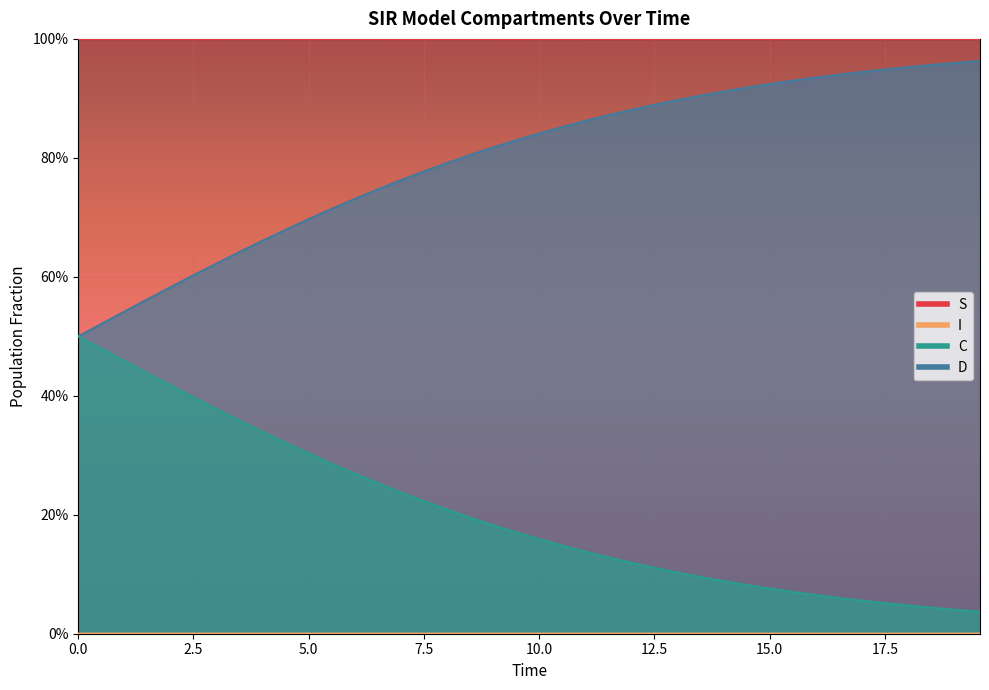

Where is I nearest to the value 0?

19.565217391304348